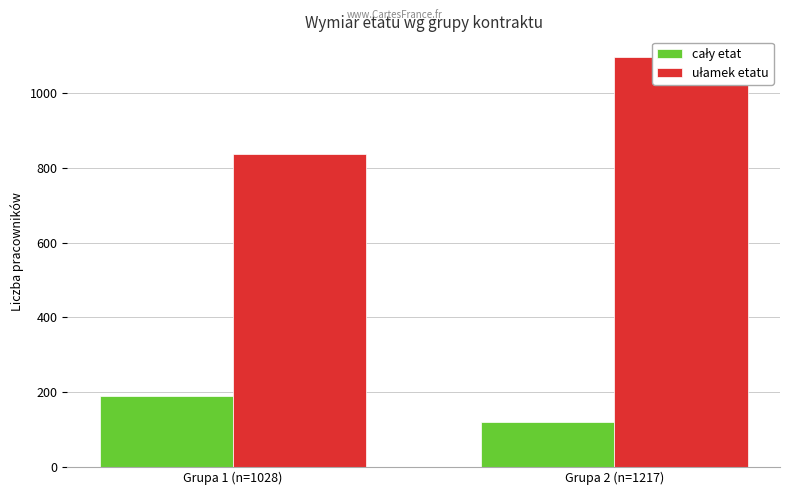

Read the cały etat value at Grupa 1 (n=1028), to the nearest 10.

190